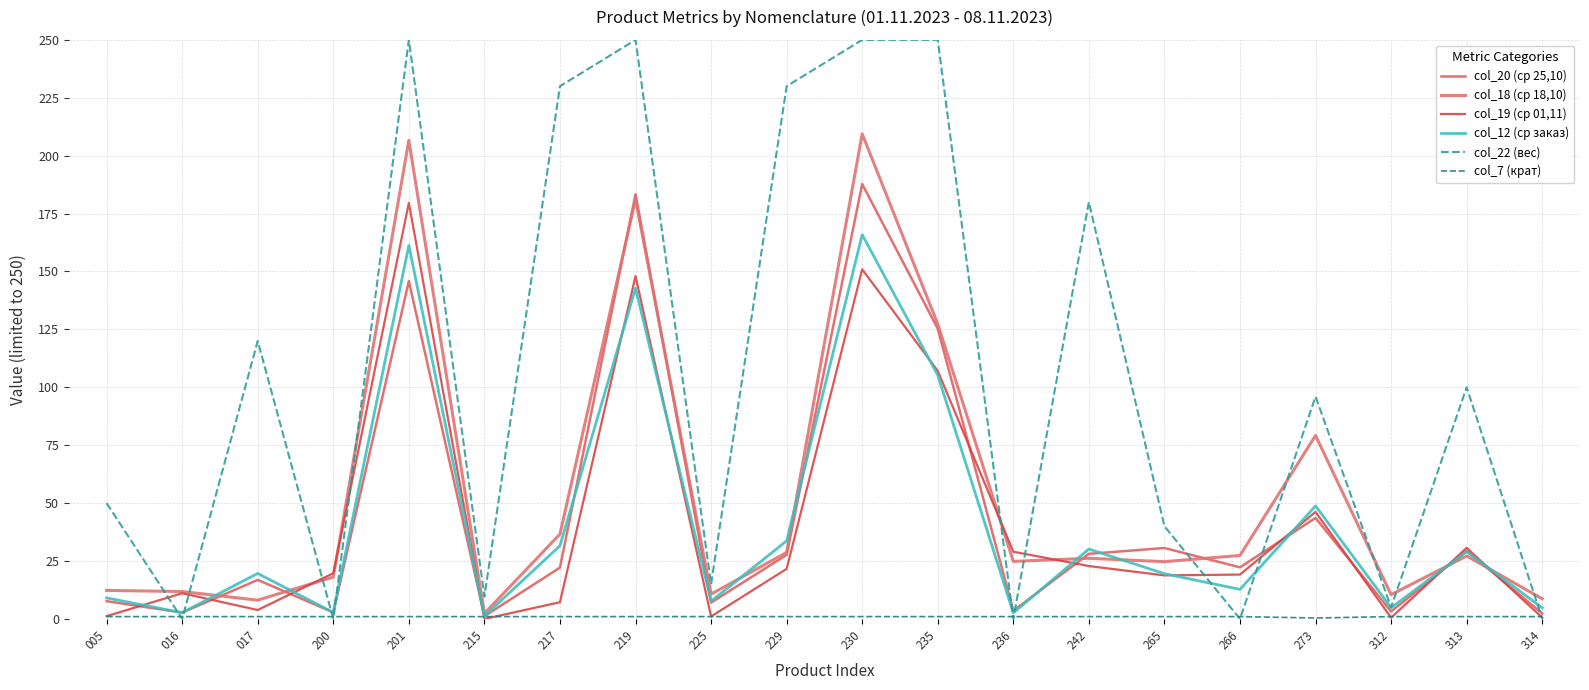

Reading left to right, list all the values displayed in this chart.

col_20 (ср 25,10): 7.7	2.7	16.8	2.8	145.9	1.2	22.2	183.4	7.1	27.7	187.8	125.3	3.5	28.1	30.6	22.3	43.6	3.2	29.4	2.4
col_18 (ср 18,10): 12.3	11.8	8.1	18.1	206.7	2.4	36.6	181.2	10.7	28.7	209.4	127.3	24.8	26.2	24.7	27.4	79.2	10.5	27.2	8.7
col_19 (ср 01,11): 1.2	11.1	3.8	19.7	179.6	0.0	7.2	148.0	1.1	21.6	150.9	107.1	29.0	22.8	18.8	19.1	46.2	0.5	30.7	0.6
col_12 (ср заказ): 9.1	2.7	19.6	2.8	161.3	1.2	31.6	142.8	7.7	33.7	165.9	105.2	2.6	30.2	19.5	12.8	48.8	4.9	29.1	4.8
col_22 (вес): 50.0	0.0	120.0	0.0	250.0	9.6	230.0	250.0	15.0	230.0	250.0	250.0	0.0	180.0	40.0	0.0	96.0	5.0	100.0	0.0
col_7 (крат): 1.0	1.0	1.0	1.0	1.0	1.0	1.0	1.0	1.0	1.0	1.0	1.0	1.0	1.0	1.0	1.0	0.4	1.0	1.0	1.0